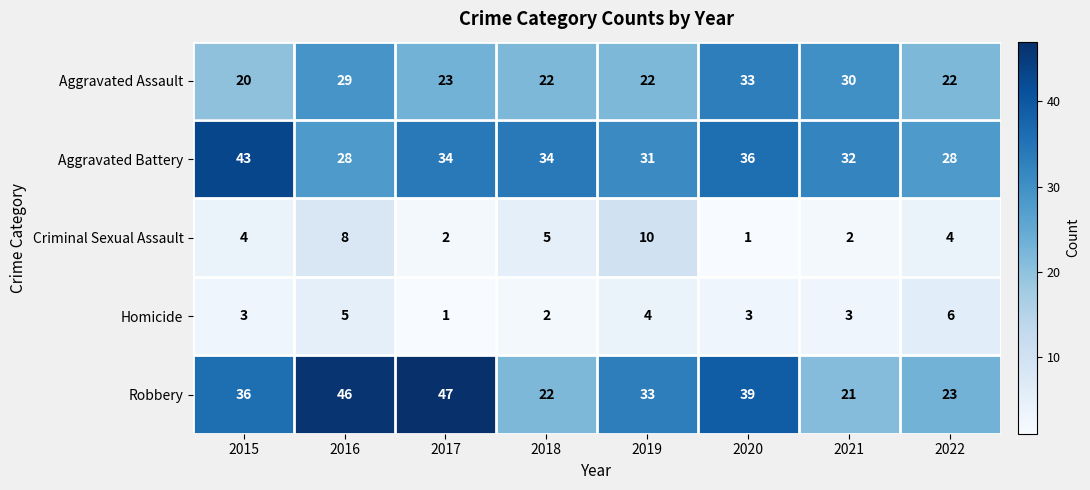

At which label does Criminal Sexual Assault reach its minimum?

2020